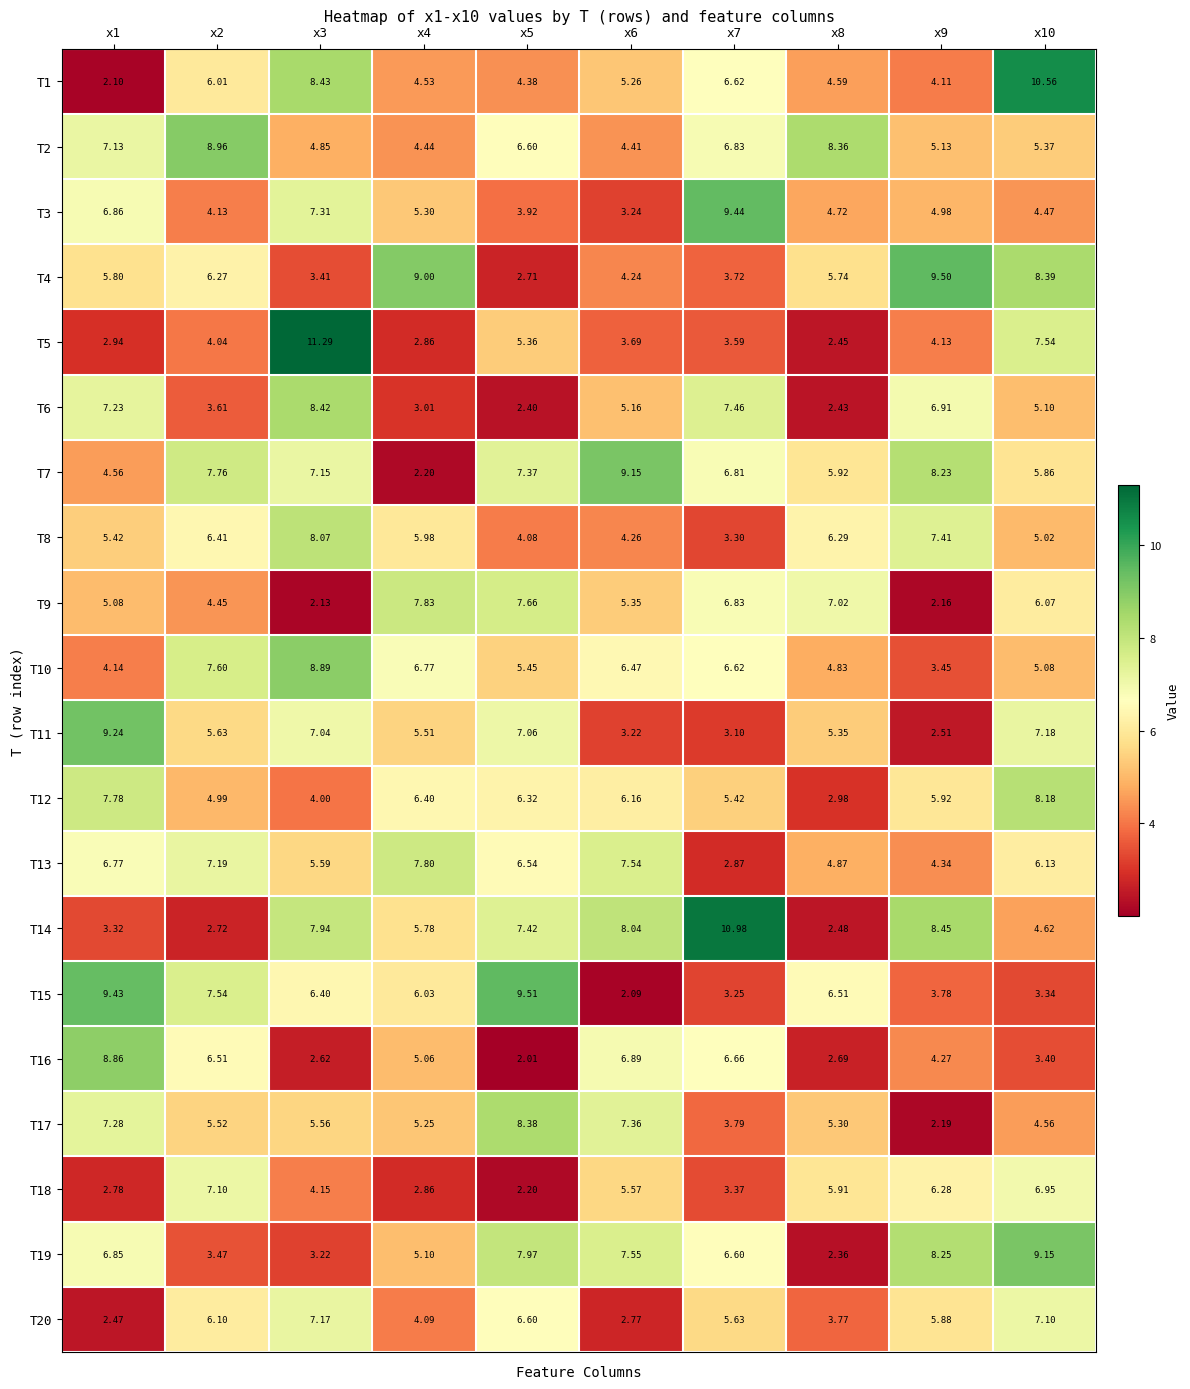

Rank the series at x8 from highest to lowest value.

T2, T9, T15, T8, T7, T18, T4, T11, T17, T13, T10, T3, T1, T20, T12, T16, T14, T5, T6, T19